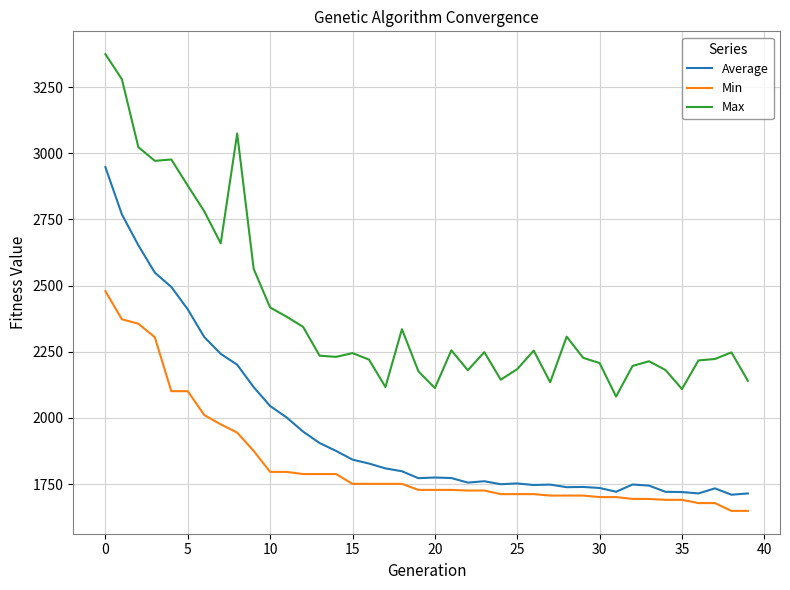

Which series has the largest range (max minus min)?

Max